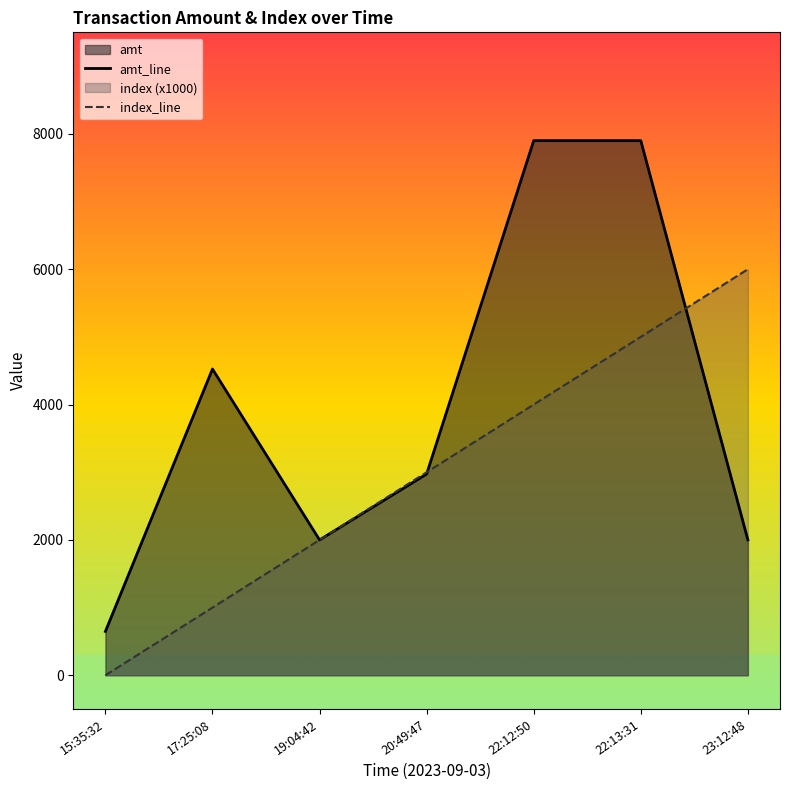

Is the value of index_line at 23:12:48 greater than the value of amt_line at 17:25:08?

Yes